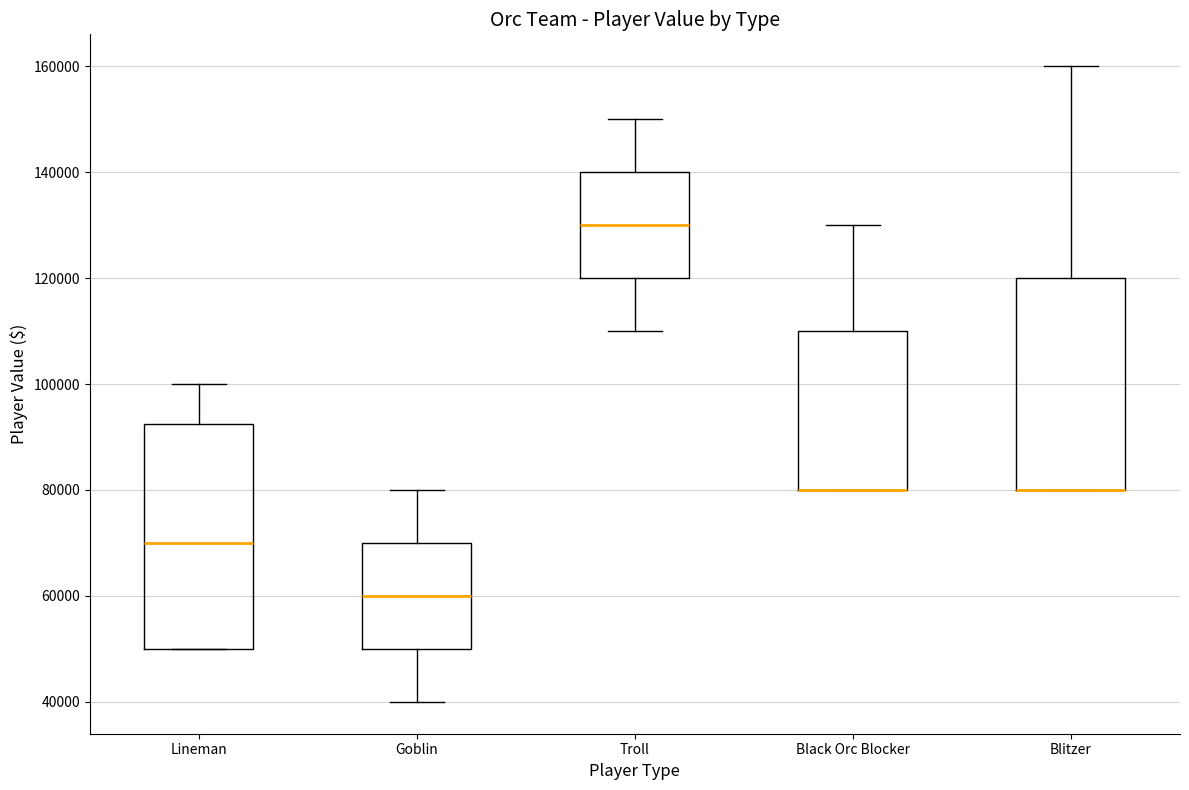

Reading left to right, transcribe this box plot: for each box, give where its median line is, the range the box spans, and where its two whiskers end, as read against the y-axis. The values are not printed on the chart, so give them approximately, as read against the axis.

Lineman: median 70000, box 50000 to 92000, whiskers 50000 to 100000
Goblin: median 60000, box 50000 to 70000, whiskers 40000 to 80000
Troll: median 130000, box 120000 to 140000, whiskers 110000 to 150000
Black Orc Blocker: median 80000 (drawn on the box's lower edge), box 80000 to 110000, whiskers 80000 to 130000
Blitzer: median 80000 (drawn on the box's lower edge), box 80000 to 120000, whiskers 80000 to 160000